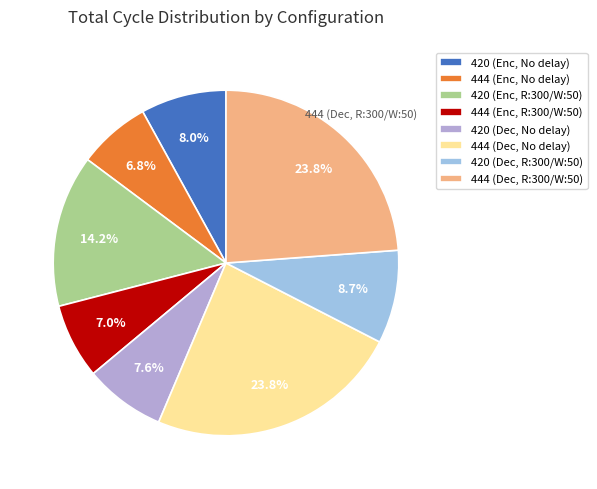

Does 444 (Dec, No delay) account for over 50% of the chart?

No